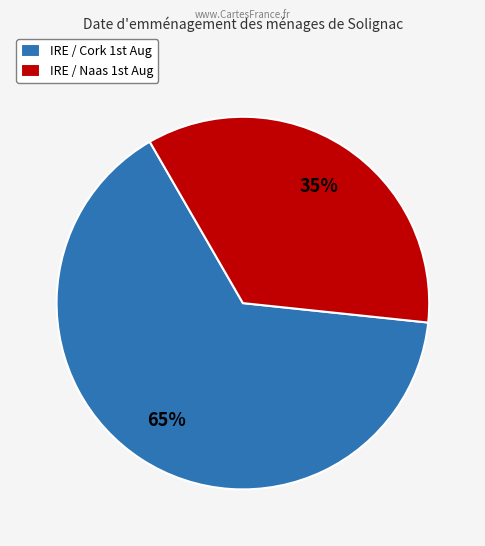

Is there a majority slice in this chart?

Yes